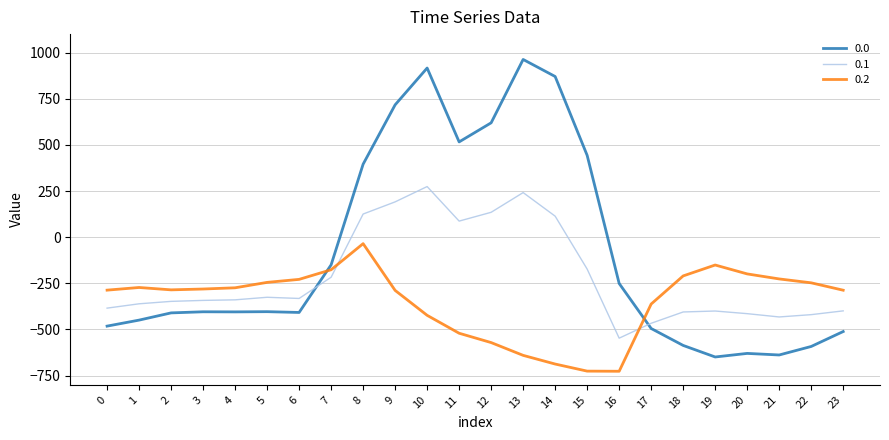

What is the difference between the maximum and second lowest values in the 0.2 series?

690.6